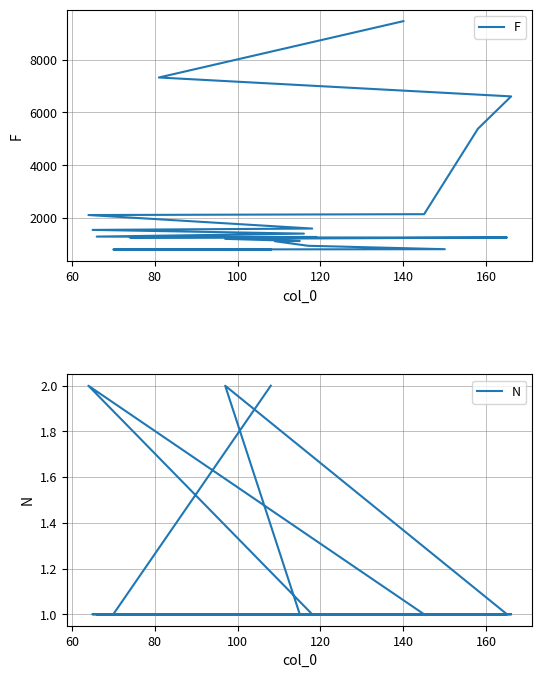

What is the difference between the maximum and minimum values in the N series?

1